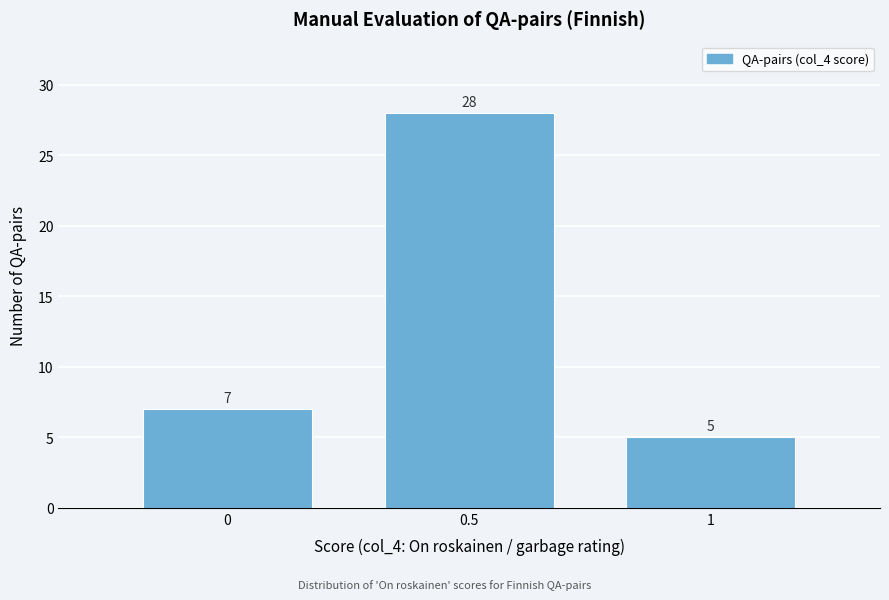

Reading left to right, what are all the values shown in this chart?

7	28	5